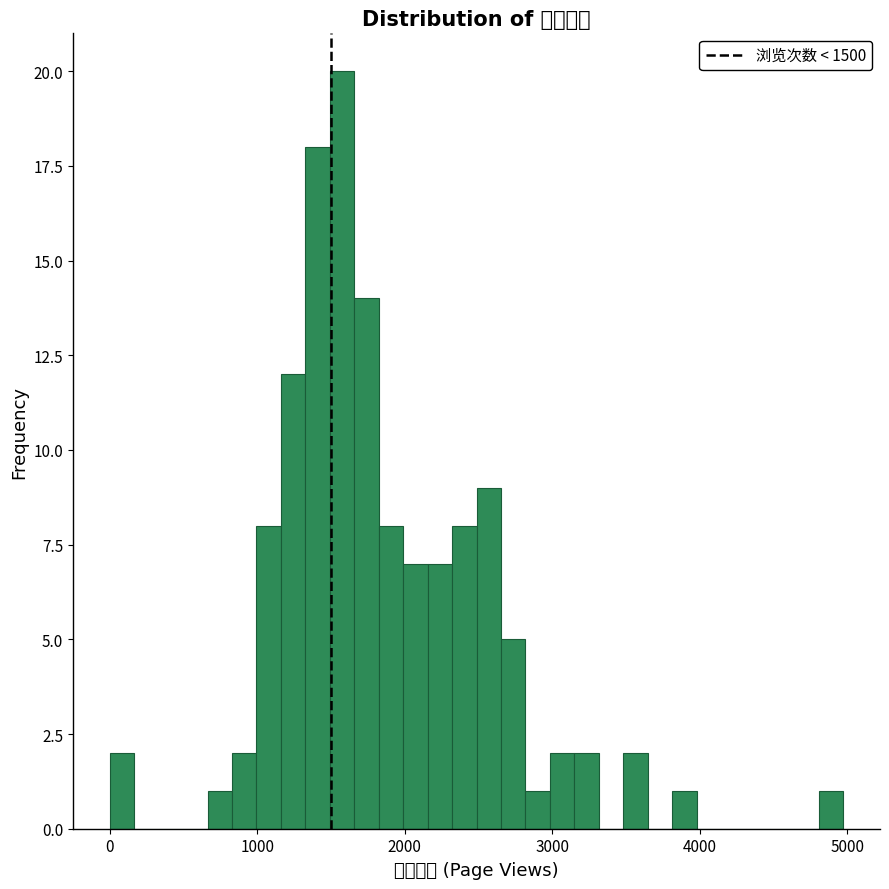

Read against the x-axis, roughly where is the centre of the tallest bar?

1600